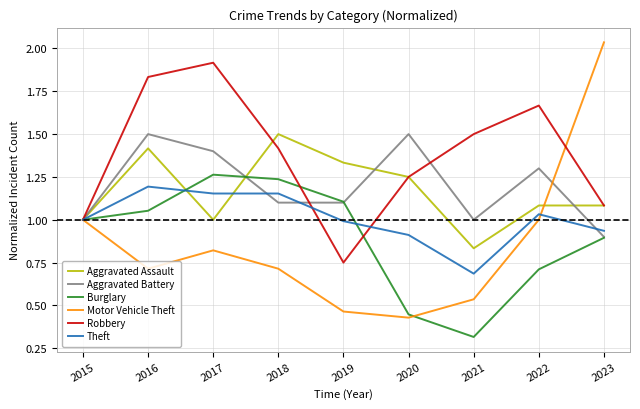

At which category is the sum across all series the highest?

2016